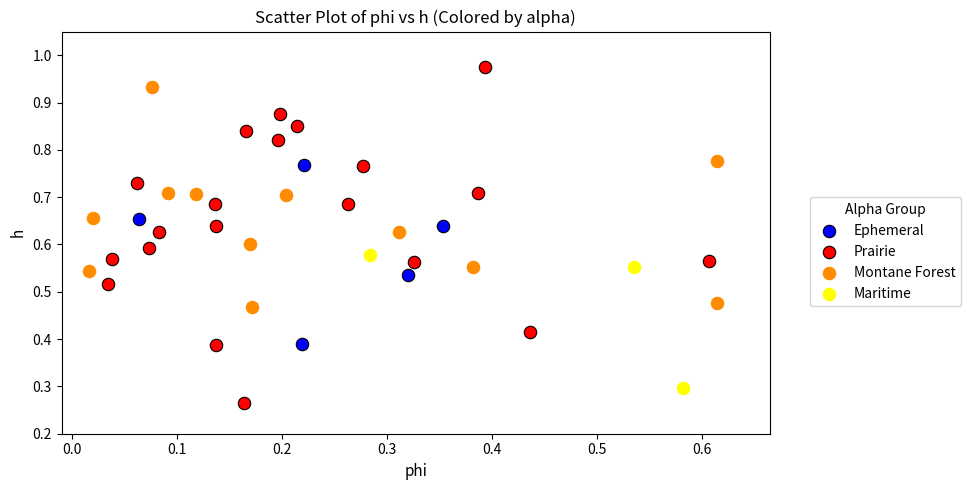

Which series contains the highest Y value?

Prairie